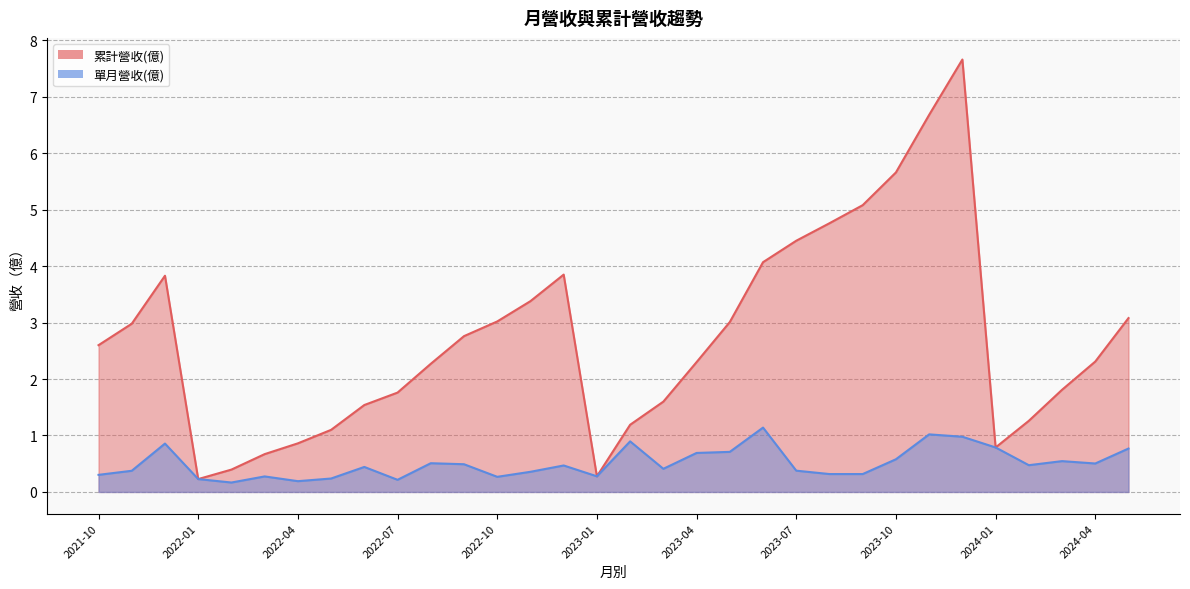

Between 2023-05 and 2023-10, which series saw the biggest shift?

累計營收(億)